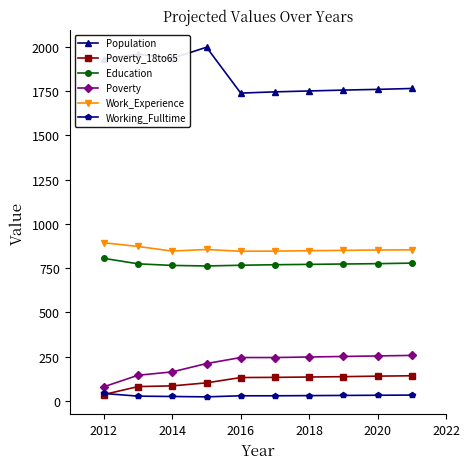

What are all the series names shown in the legend?

Population, Poverty_18to65, Education, Poverty, Work_Experience, Working_Fulltime